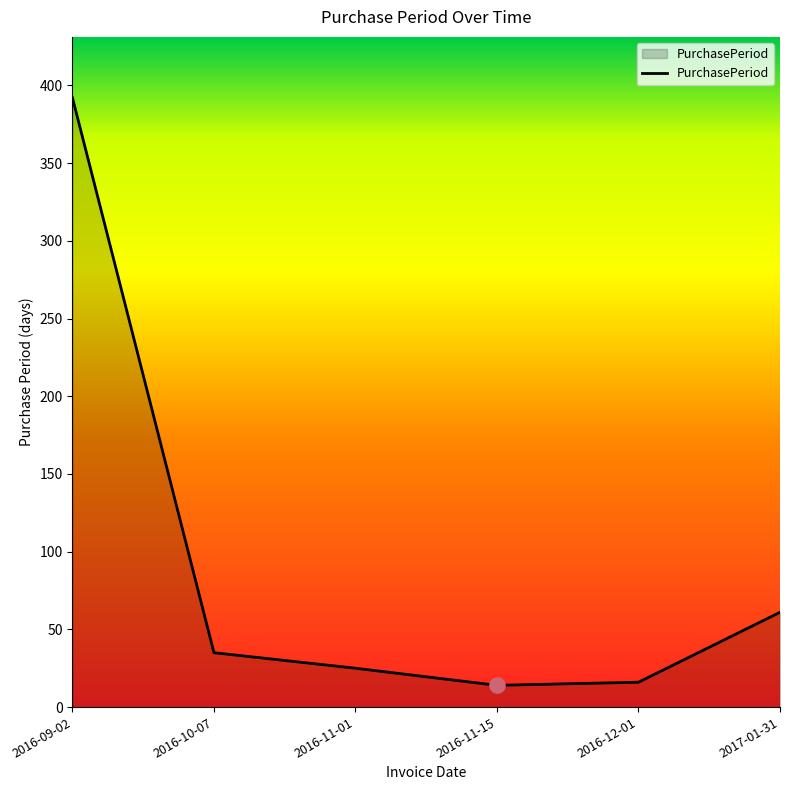

Which has a higher value, 2016-11-01 or 2016-11-15?

2016-11-01